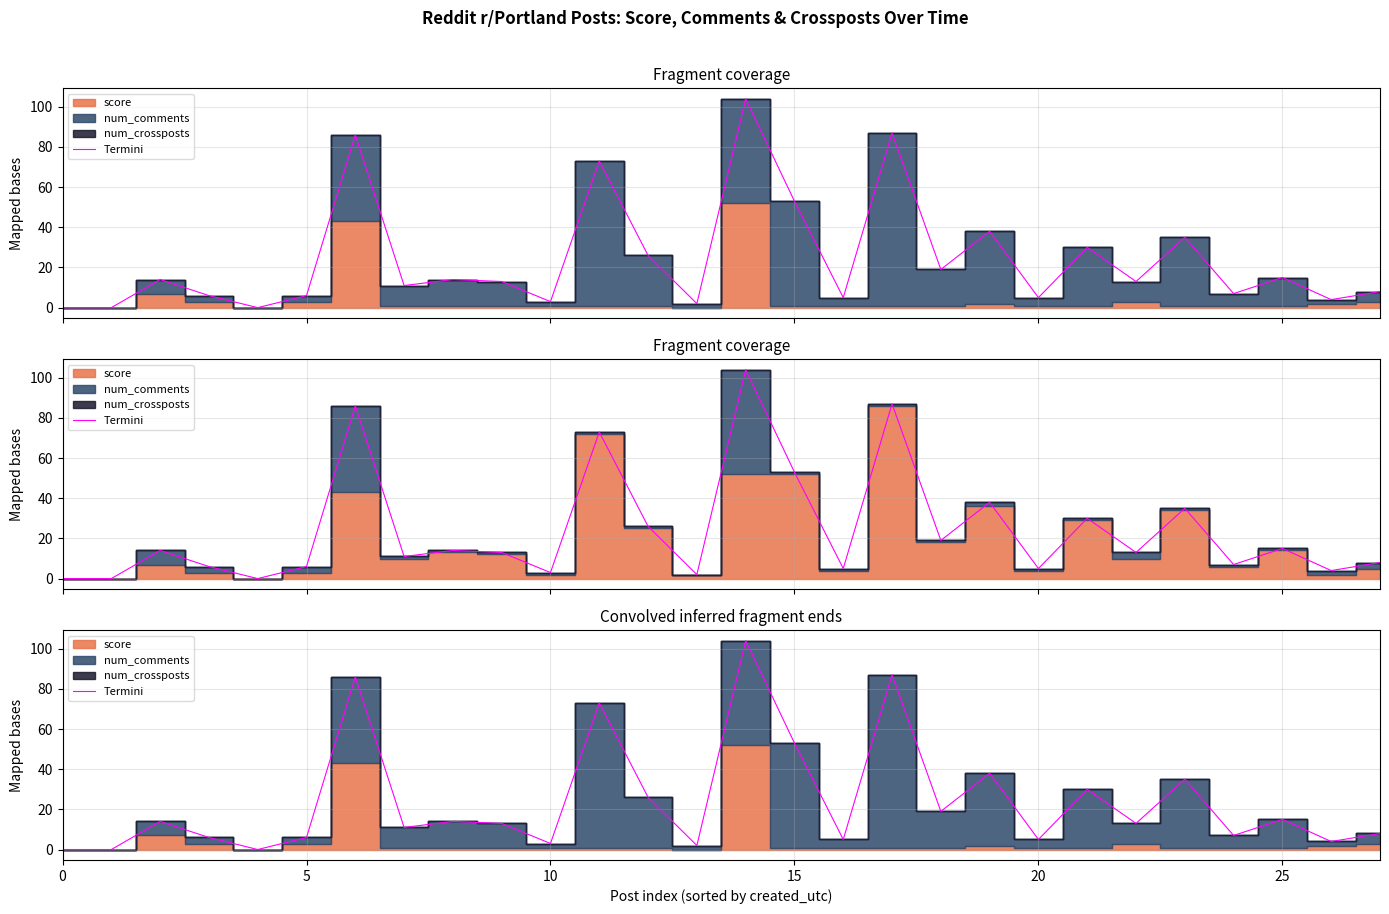

Does the chart display data point markers on the line(s)?

No